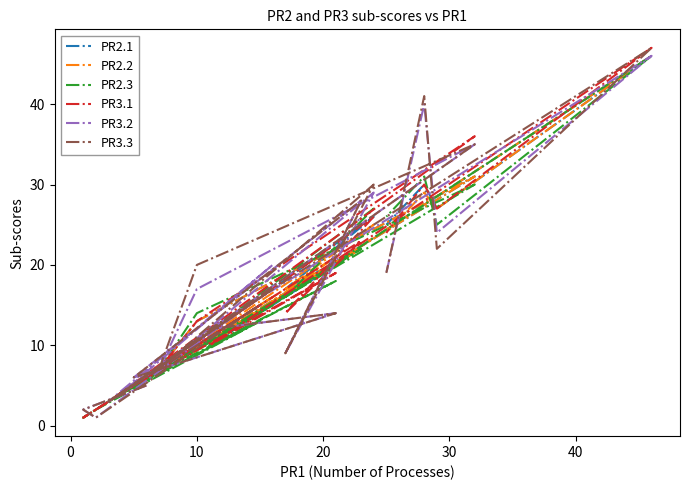

Reading left to right, transcribe all the data shown in this chart.

PR2.1: 6	1	2	14	4	16	3	31	13	7	26	17	22	5	20	10	46	27	30	25
PR2.2: 6	1	2	14	4	16	3	31	13	7	25	17	22	5	21	10	46	27	29	24
PR2.3: 6	1	2	13	4	15	3	30	14	7	27	16	22	5	18	10	46	25	31	26
PR3.1: 6	1	2	15	4	17	3	36	13	7	26	14	23	5	19	10	47	27	30	24
PR3.2: 5	2	1	16	4	20	3	35	17	7	29	9	28	6	14	12	46	24	40	19
PR3.3: 5	2	1	15	4	17	3	35	20	7	30	9	28	6	14	12	47	22	41	19